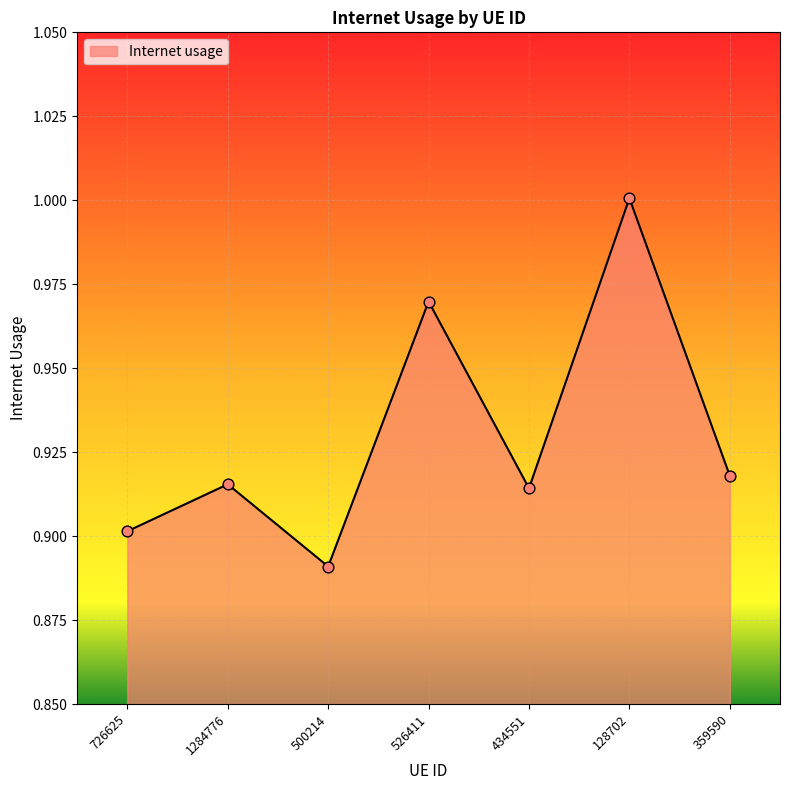

Which has a higher value, 128702 or 726625?

128702